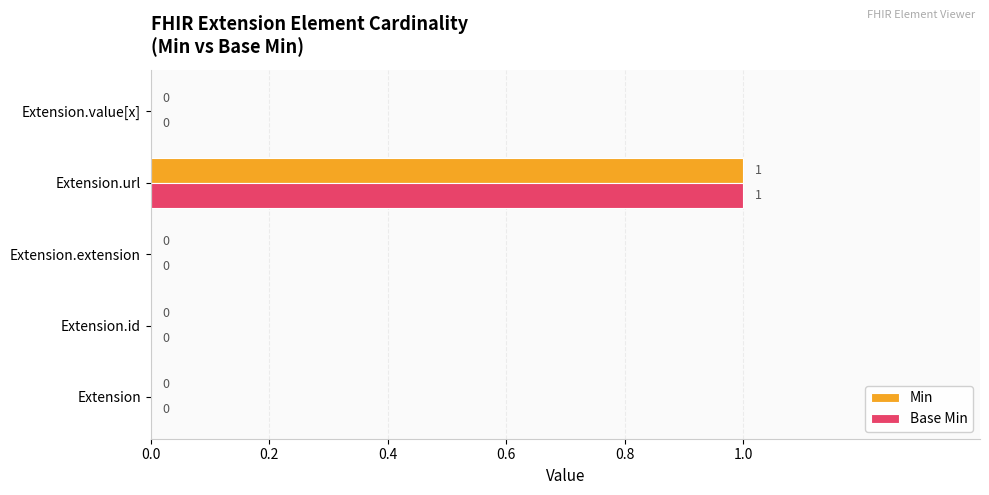

How many Base Min values are between 0 and 1?

5